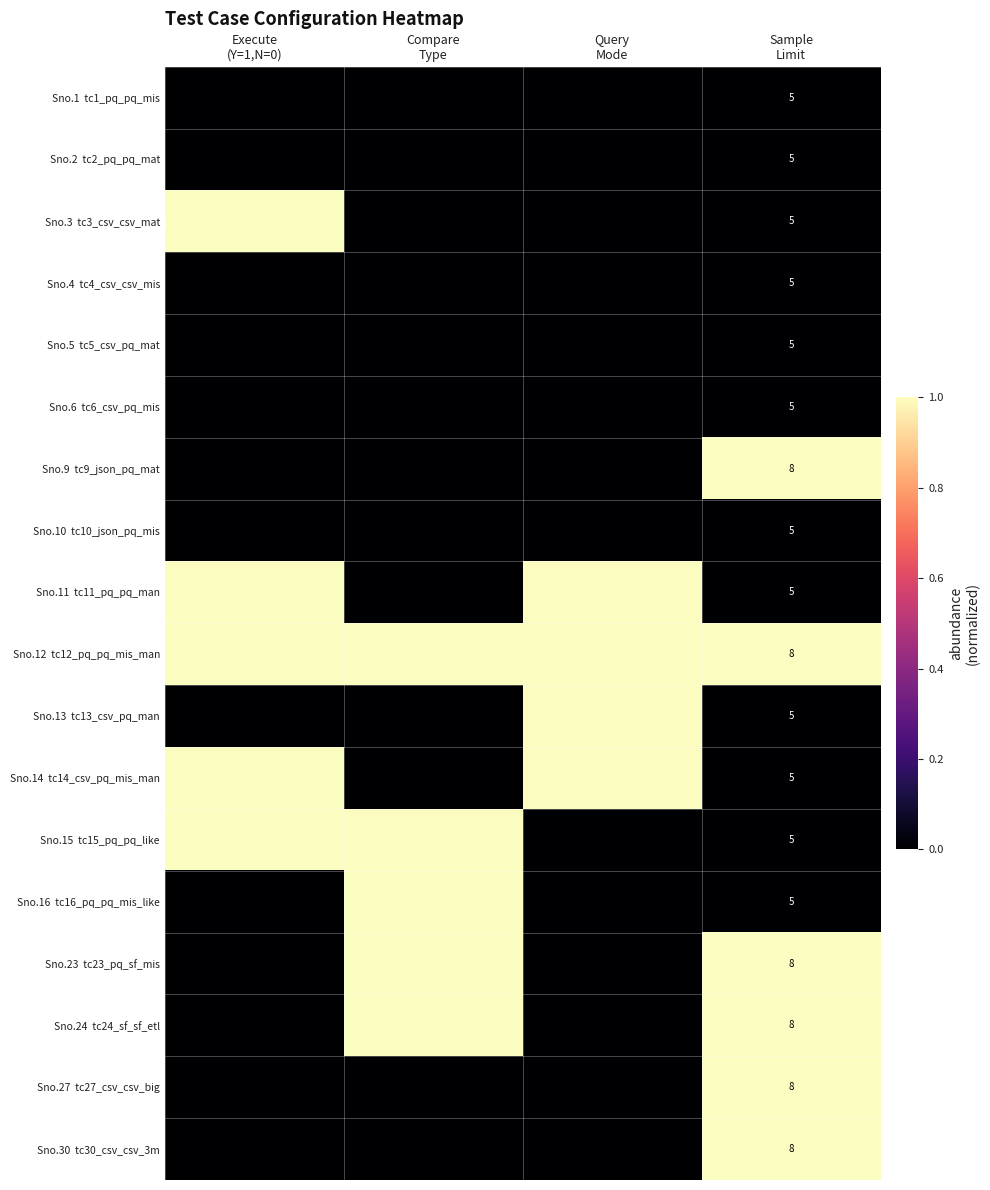

What is the greatest value displayed?

1